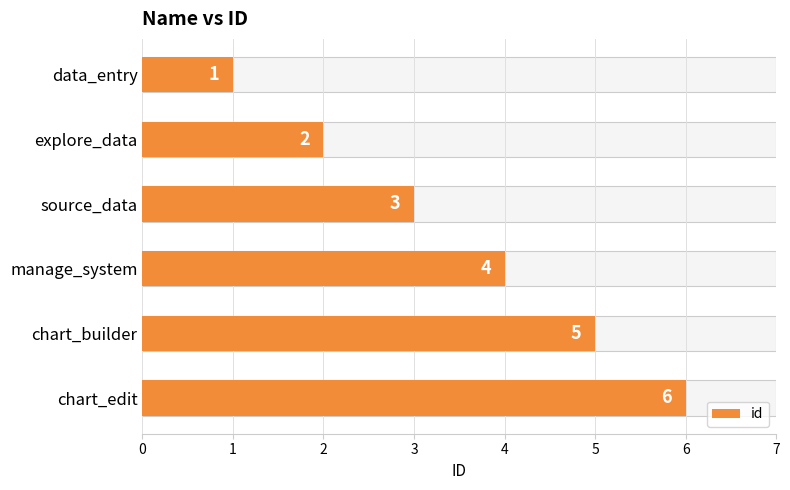

What is the value of the 3rd bar from the left?

3